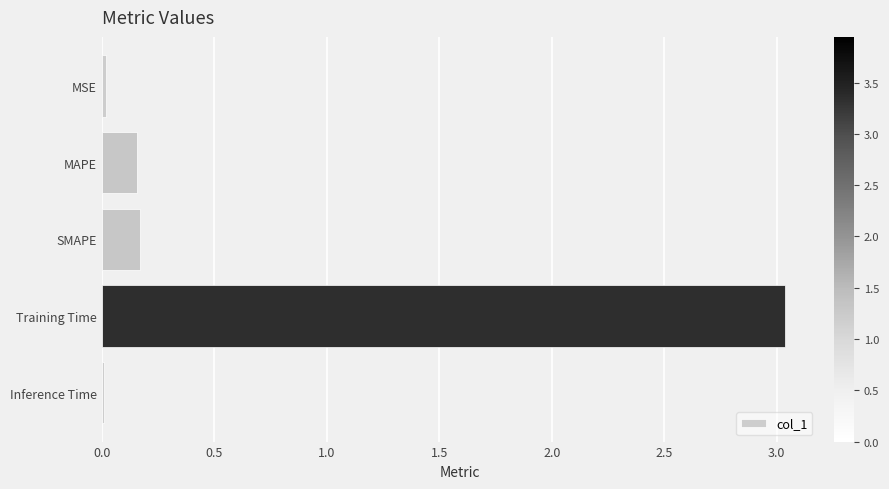

What is the sum of all values?

3.4